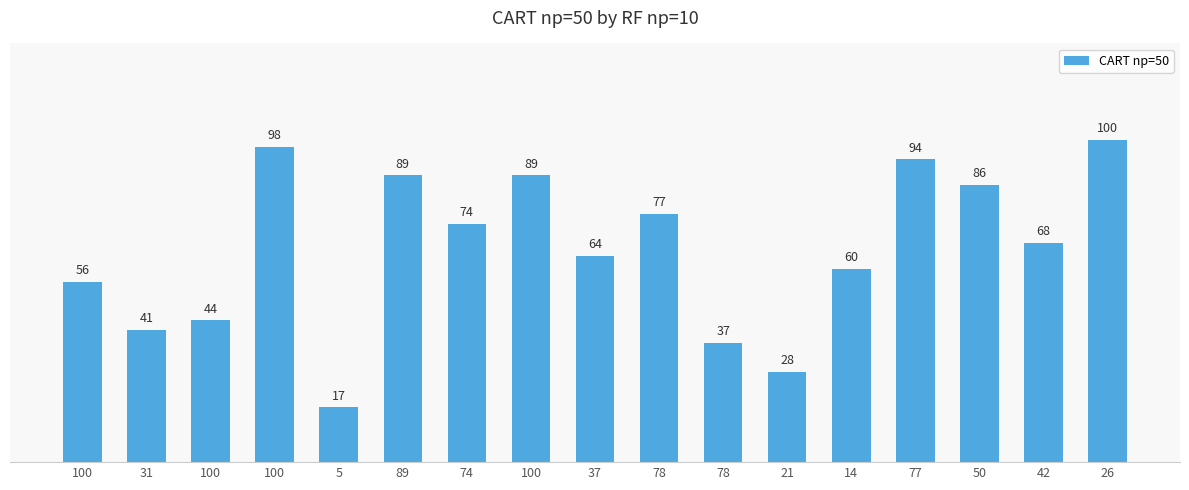

What value does the data have at 89?

89